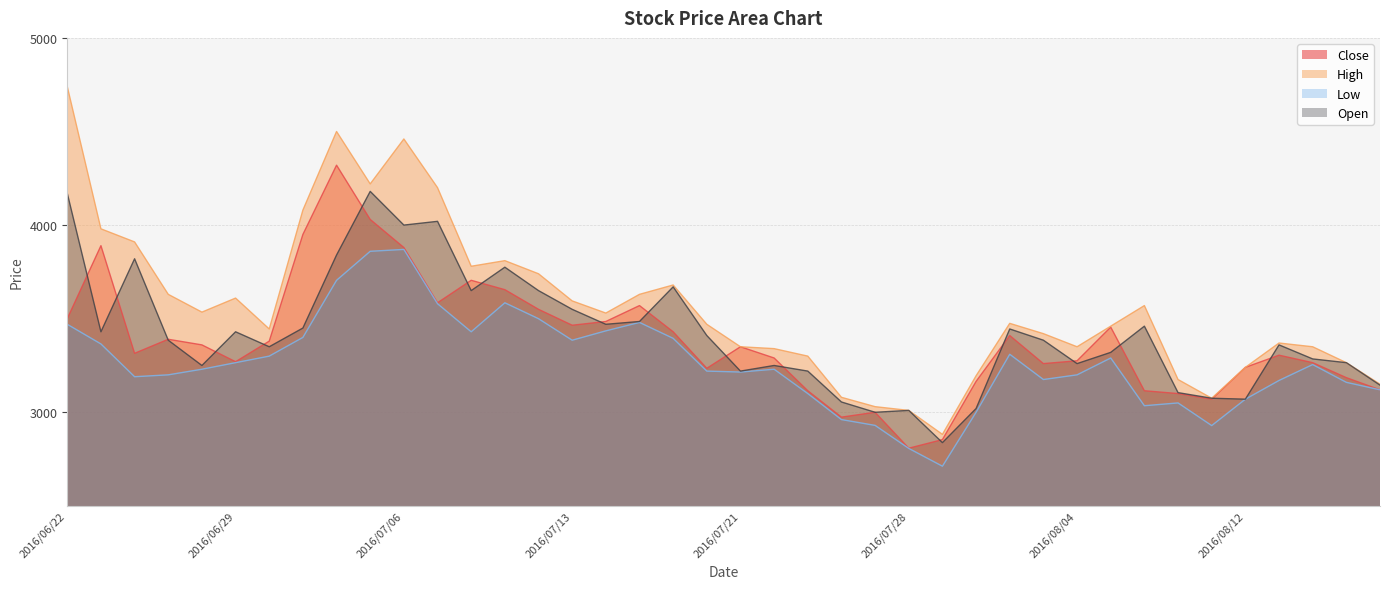

Reading left to right, list all the values displayed in this chart.

Close: 3500	3890	3315	3390	3360	3270	3380	3950	4320	4030	3880	3585	3705	3655	3550	3465	3485	3570	3430	3235	3350	3290	3115	2974	3000	2808	2854	3165	3410	3260	3275	3455	3115	3100	3070	3240	3305	3265	3185	3120
High: 4740	3980	3910	3630	3535	3610	3445	4080	4500	4220	4460	4200	3780	3810	3740	3595	3530	3630	3680	3470	3350	3340	3300	3080	3030	3010	2882	3195	3475	3420	3350	3460	3570	3175	3075	3240	3370	3350	3265	3150
Low: 3470	3365	3190	3200	3230	3265	3300	3400	3705	3860	3870	3580	3430	3585	3500	3385	3435	3480	3395	3220	3215	3230	3100	2961	2930	2807	2712	3000	3310	3175	3200	3290	3035	3050	2929	3070	3170	3255	3160	3120
Open: 4170	3430	3820	3385	3250	3430	3350	3450	3840	4180	4000	4020	3650	3775	3650	3550	3470	3485	3670	3410	3220	3250	3220	3055	3000	3010	2838	3020	3445	3385	3260	3320	3460	3105	3075	3070	3360	3285	3265	3145